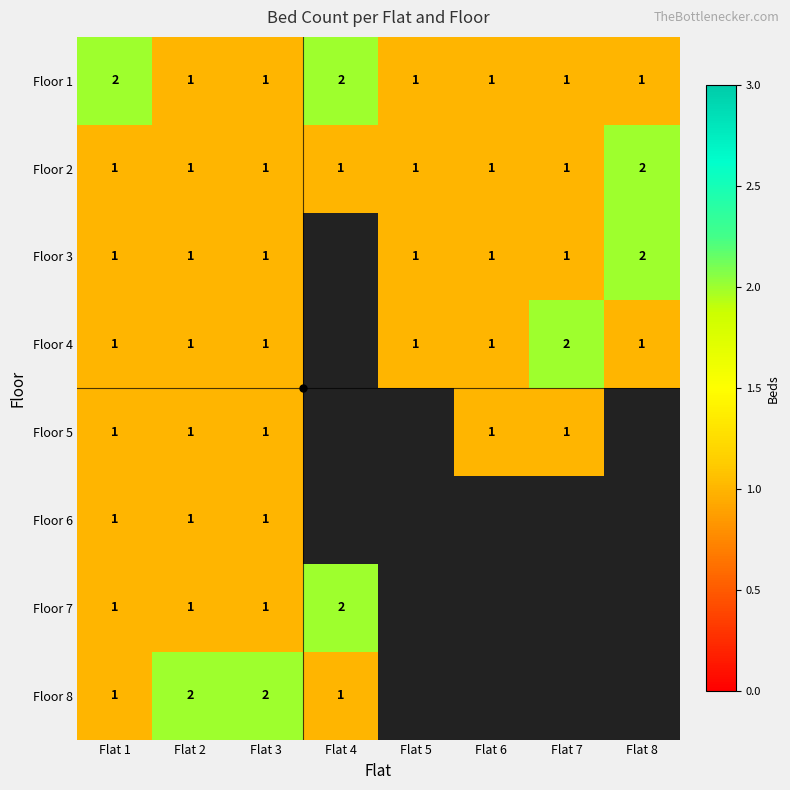

The Floor 8 series shows 2 at Flat 2. True or false?

True